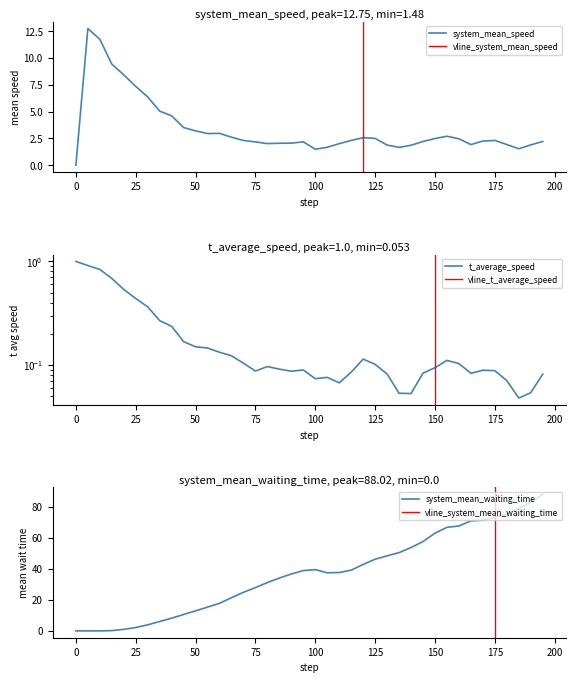

What is the difference between the second highest and minimum values in the system_mean_waiting_time series?

82.8